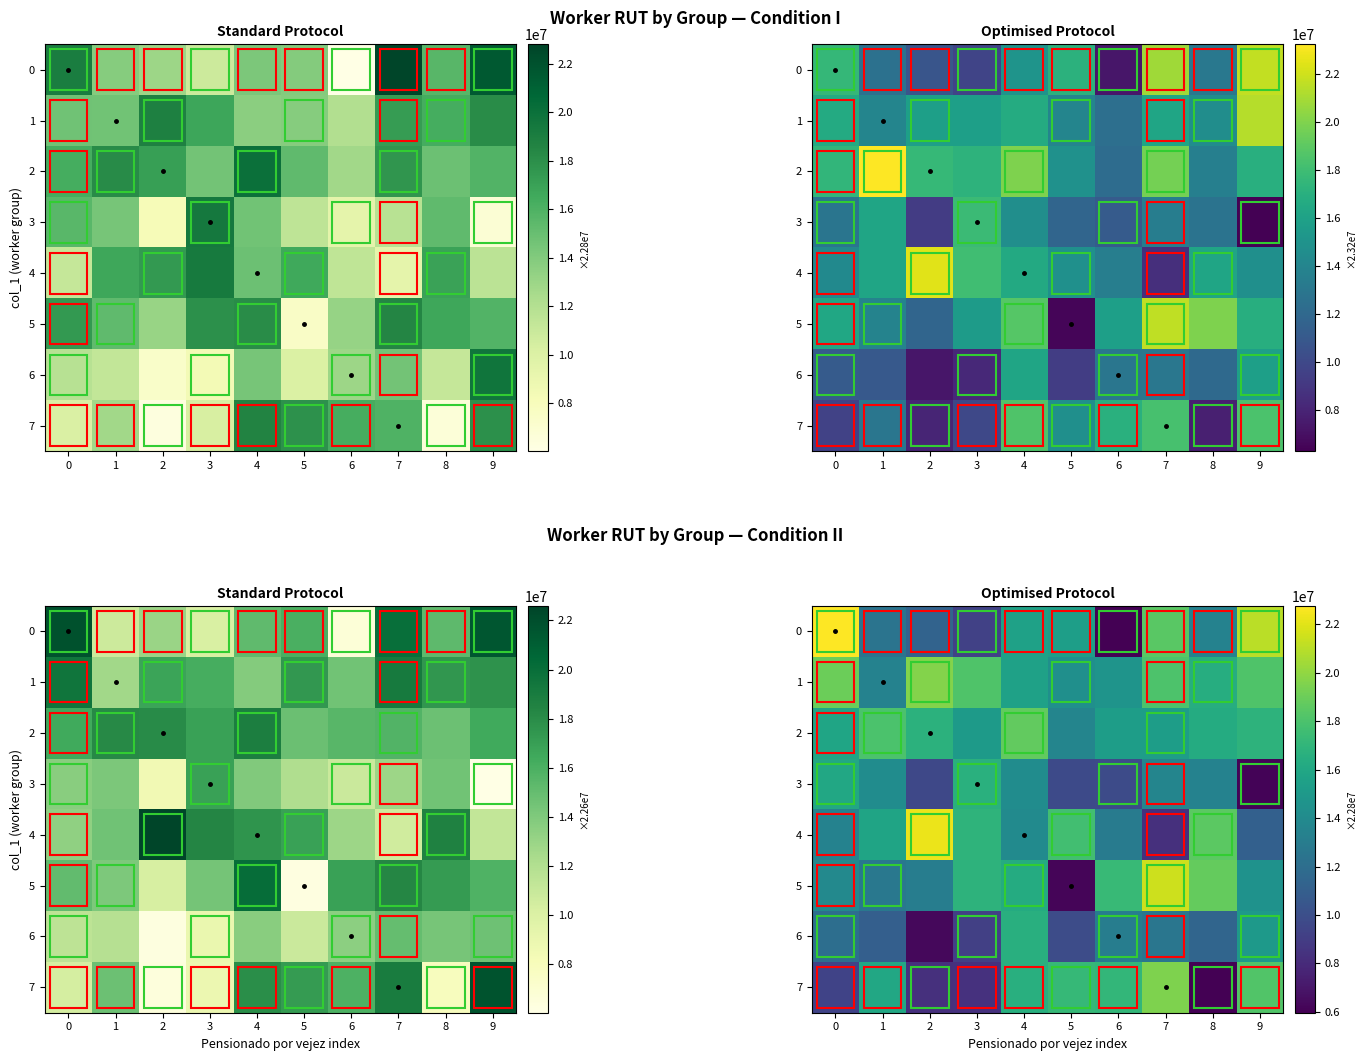

How many distinct data groups are displayed?

8